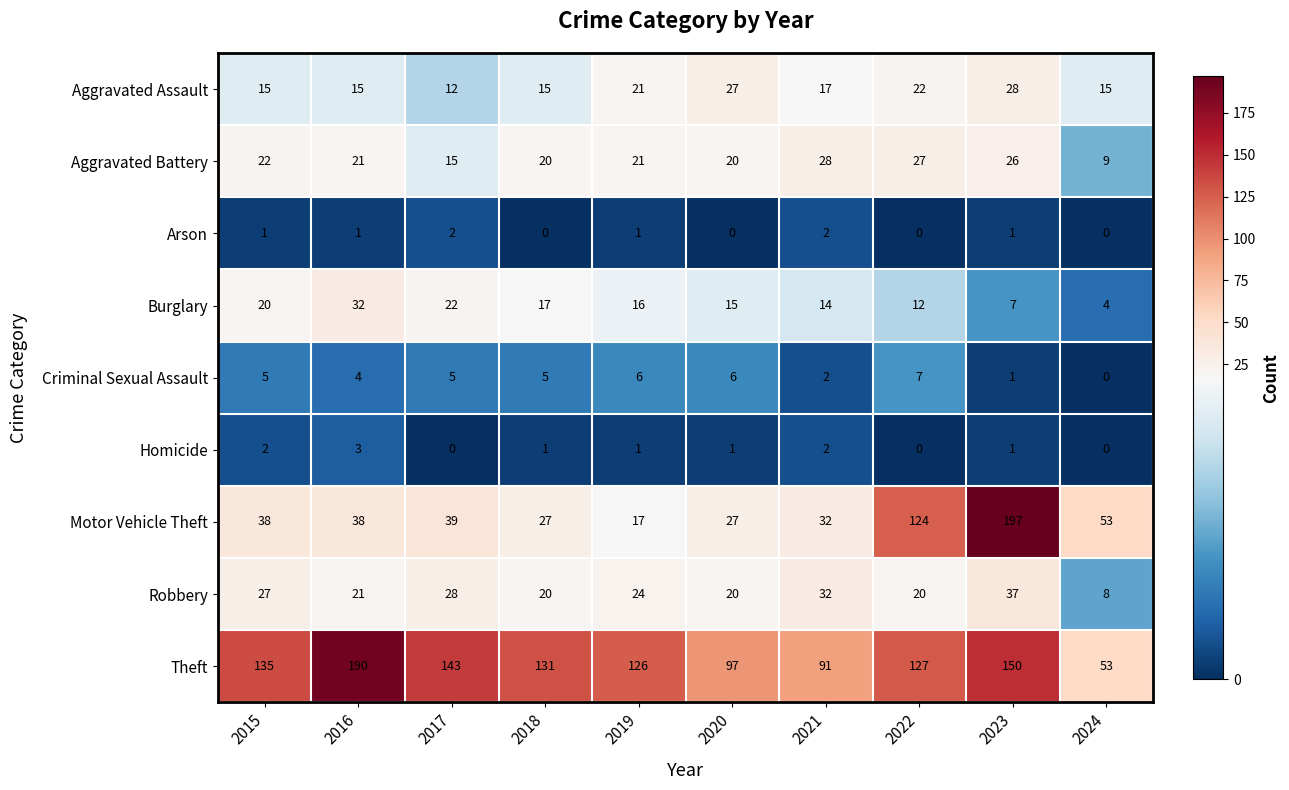

Is the value of Aggravated Battery at 2015 greater than the value of Criminal Sexual Assault at 2020?

Yes